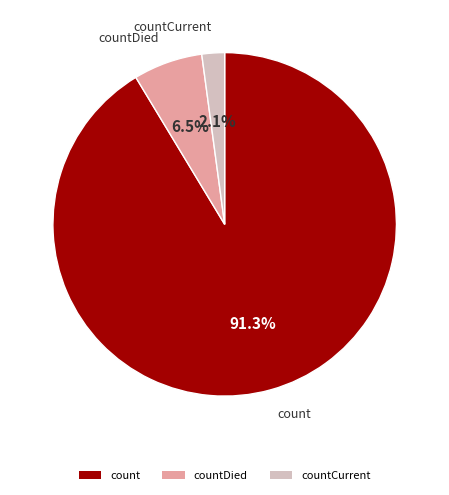

Rank the categories by value from lowest to highest.

countCurrent, countDied, count